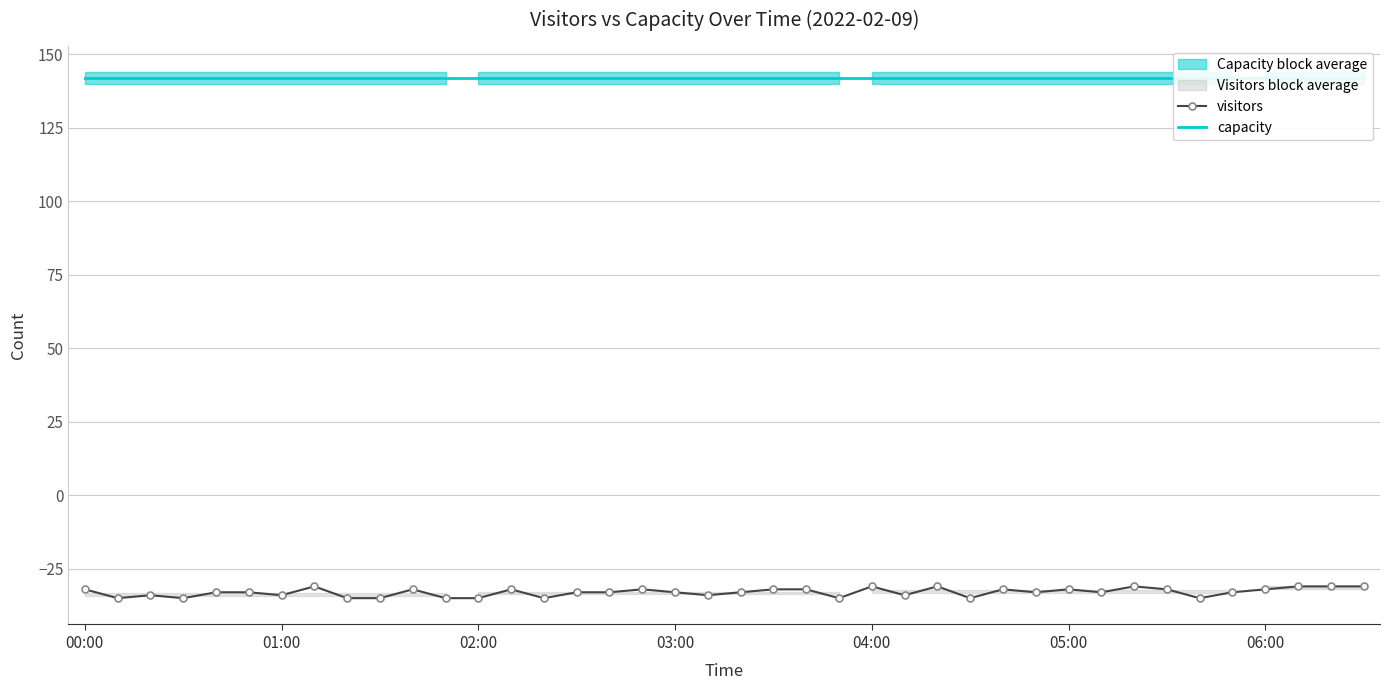

Reading left to right, list all the values displayed in this chart.

visitors: -32	-35	-34	-35	-33	-33	-34	-31	-35	-35	-32	-35	-35	-32	-35	-33	-33	-32	-33	-34	-33	-32	-32	-35	-31	-34	-31	-35	-32	-33	-32	-33	-31	-32	-35	-33	-32	-31	-31	-31
capacity: 142	142	142	142	142	142	142	142	142	142	142	142	142	142	142	142	142	142	142	142	142	142	142	142	142	142	142	142	142	142	142	142	142	142	142	142	142	142	142	142